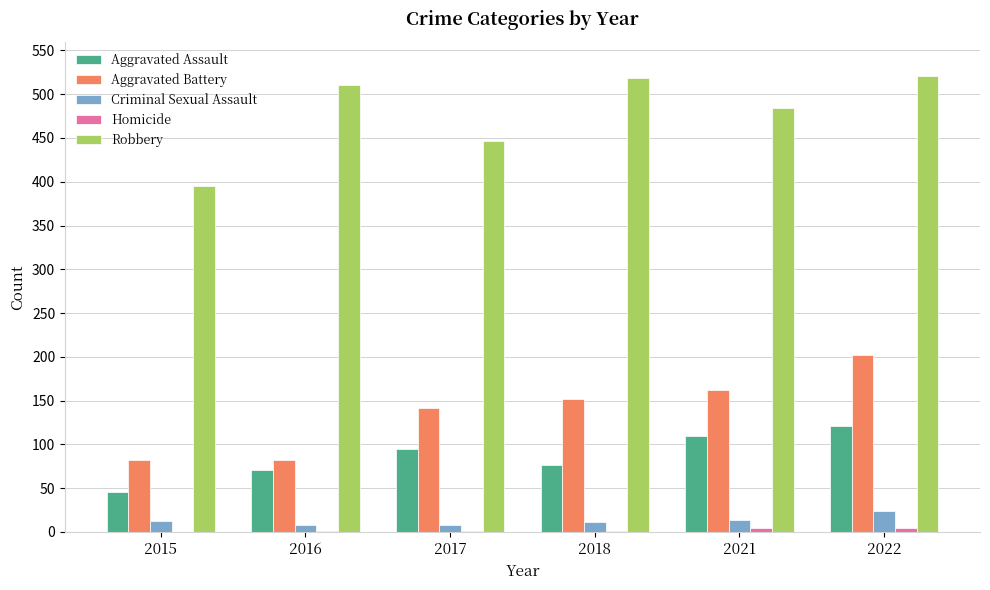

What is the sum of all Criminal Sexual Assault values?

77